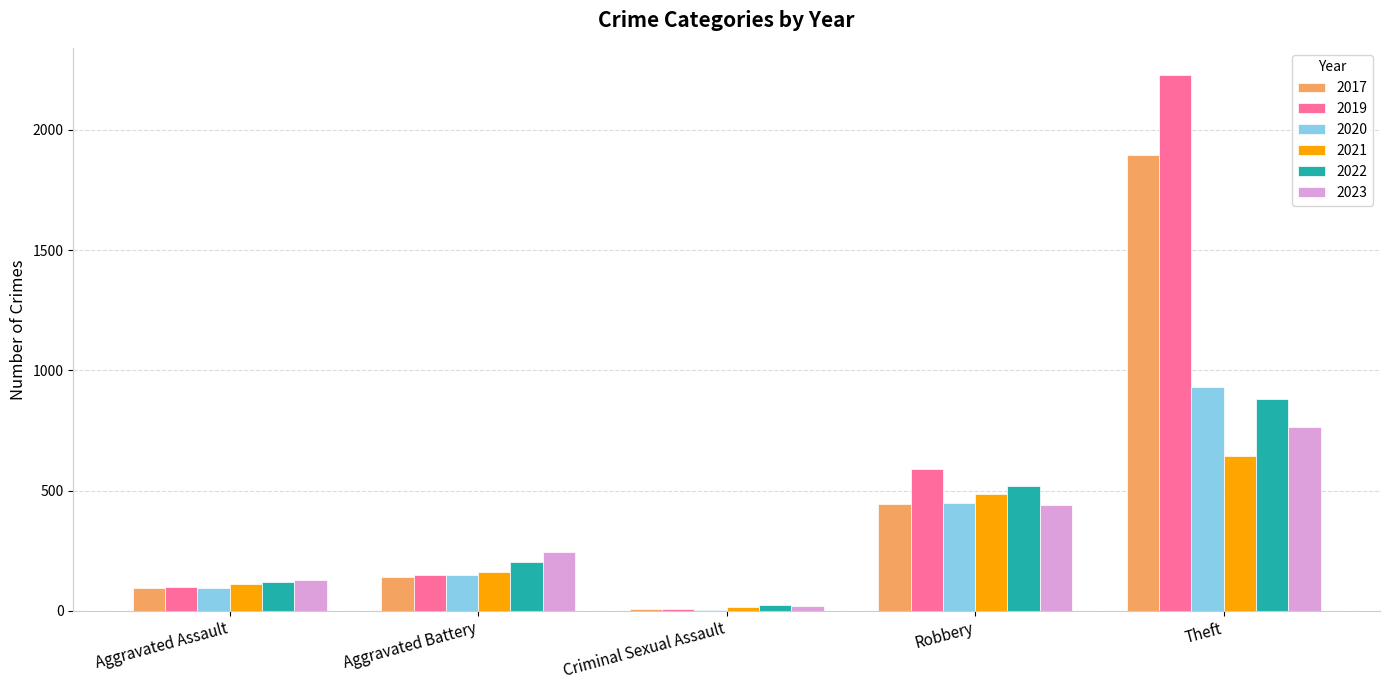

Which series has the largest total across all categories?

2019